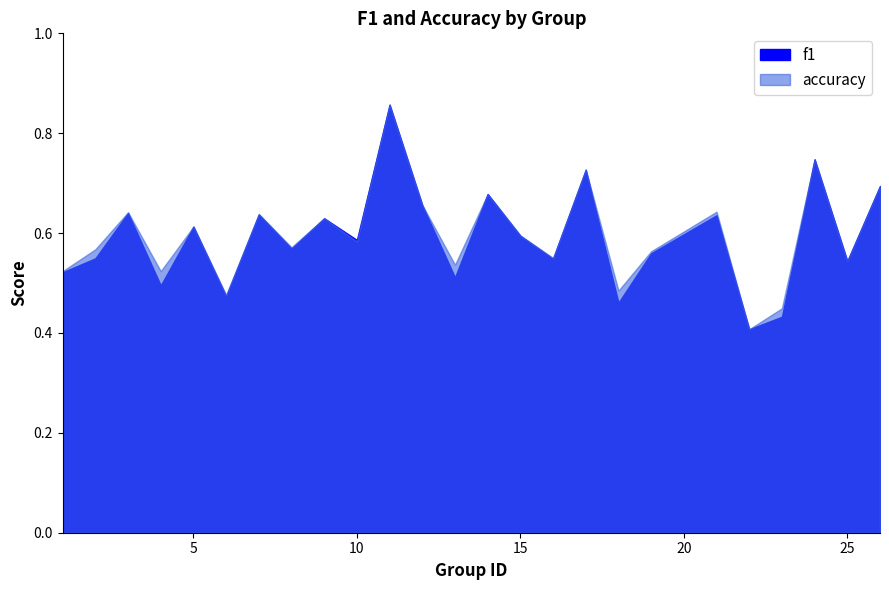

What value does the f1 series have at 4?

0.5